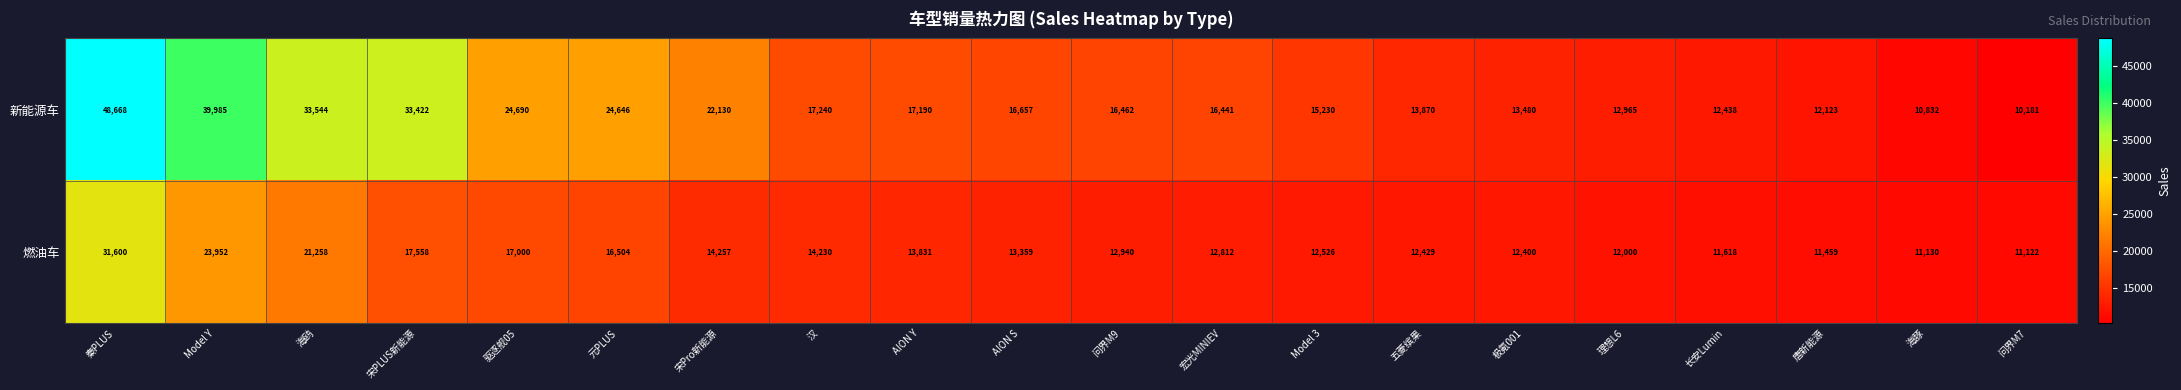

Is it true that 新能源车 equals 33141 at 秦PLUS?

False